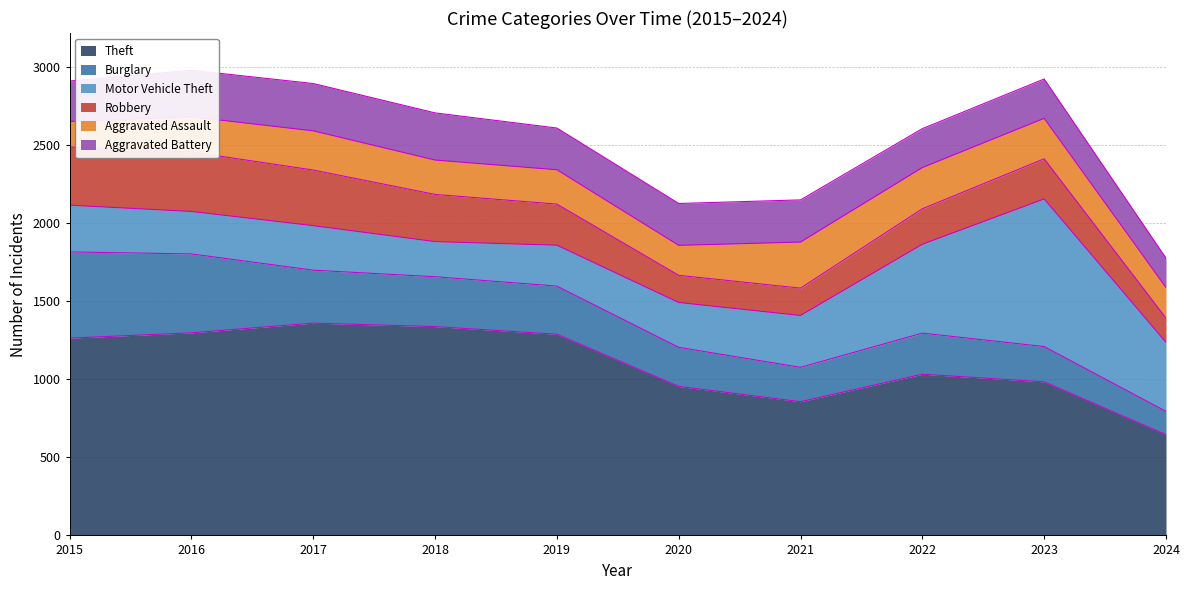

Reading right to left, extract all data points from this chart.

Theft: 645	983	1032	856	954	1288	1337	1359	1297	1263
Burglary: 149	226	263	220	250	308	319	339	505	552
Motor Vehicle Theft: 442	945	569	332	287	262	225	285	272	299
Robbery: 155	257	227	175	174	263	302	356	381	372
Aggravated Assault: 196	259	264	295	192	220	220	251	225	164
Aggravated Battery: 188	252	249	270	268	267	302	303	298	259